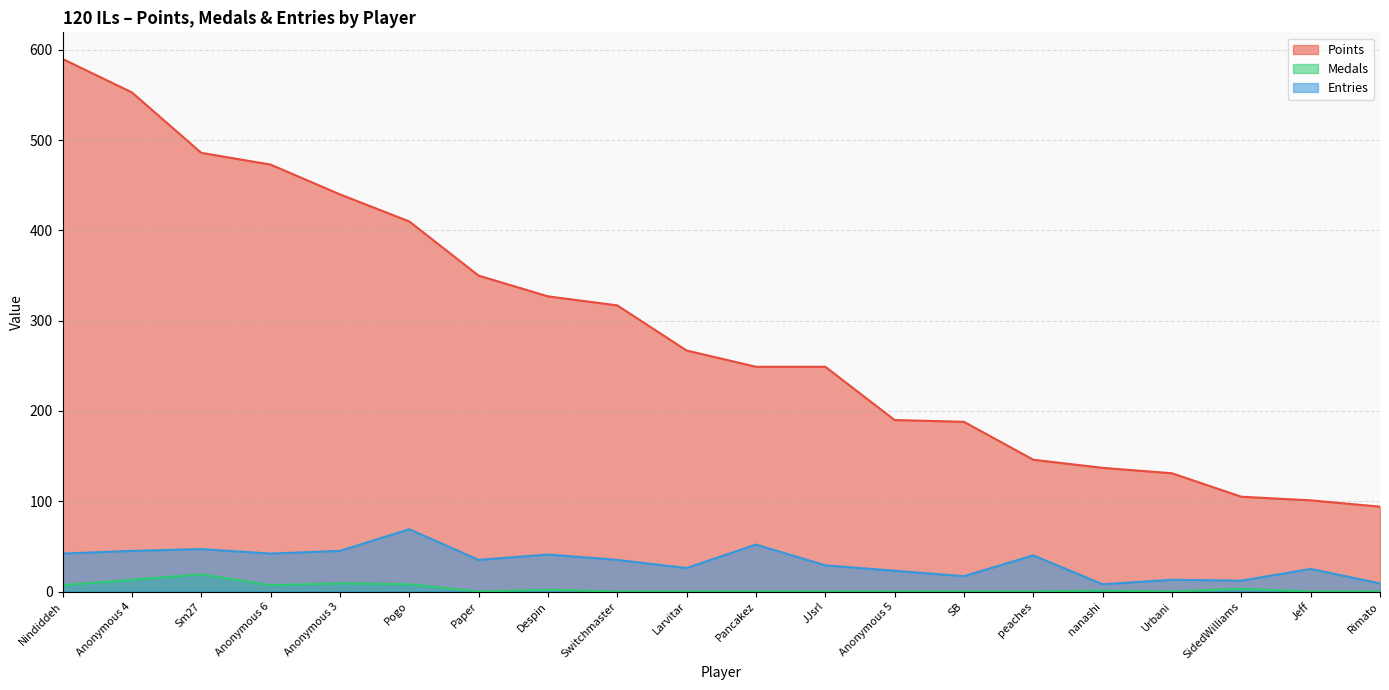

True or false: Entries has more than 2 interior local peaks.

True